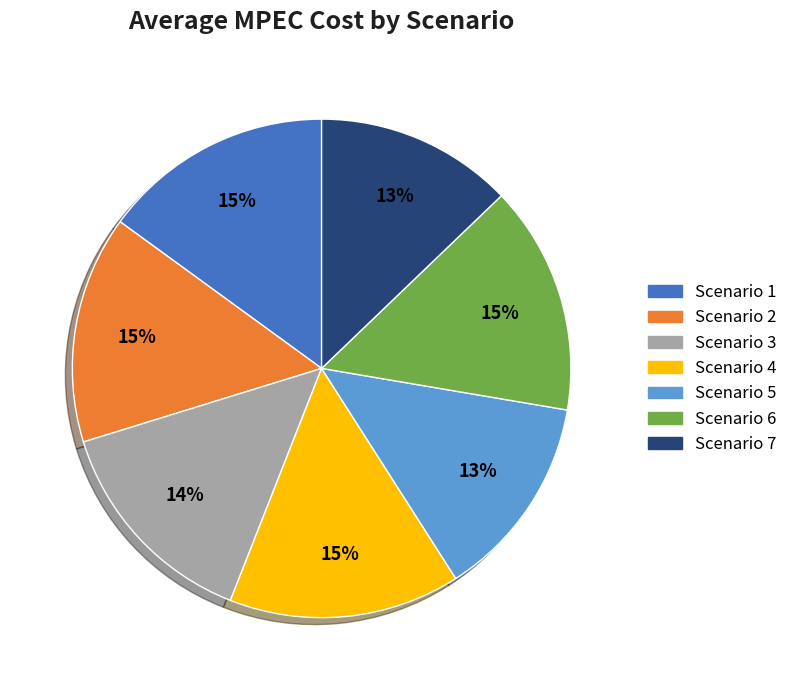

Combined, do Scenario 6 and Scenario 5 account for over 50%?

No